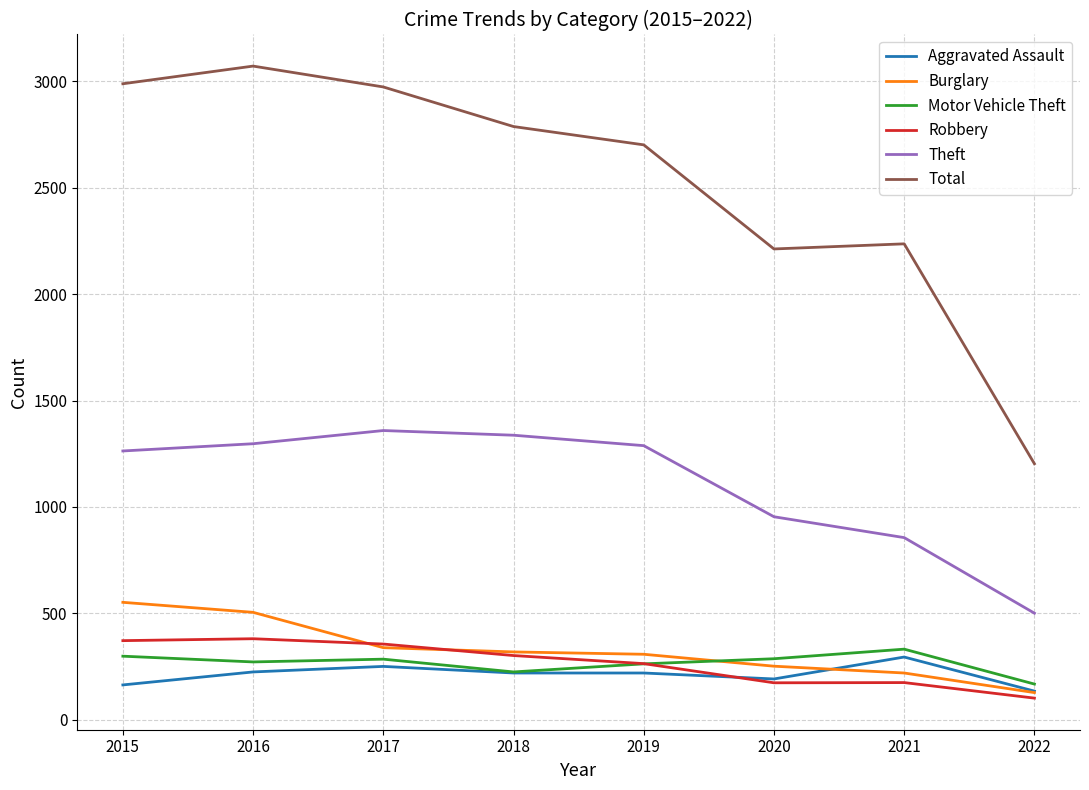

What is the sum of the Burglary values at 2018 and 2017?

658